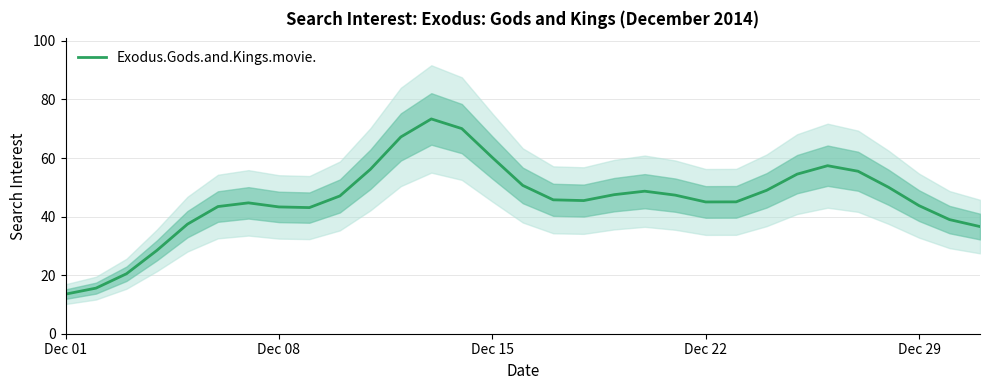

Is this an area chart (filled region under the line)?

No